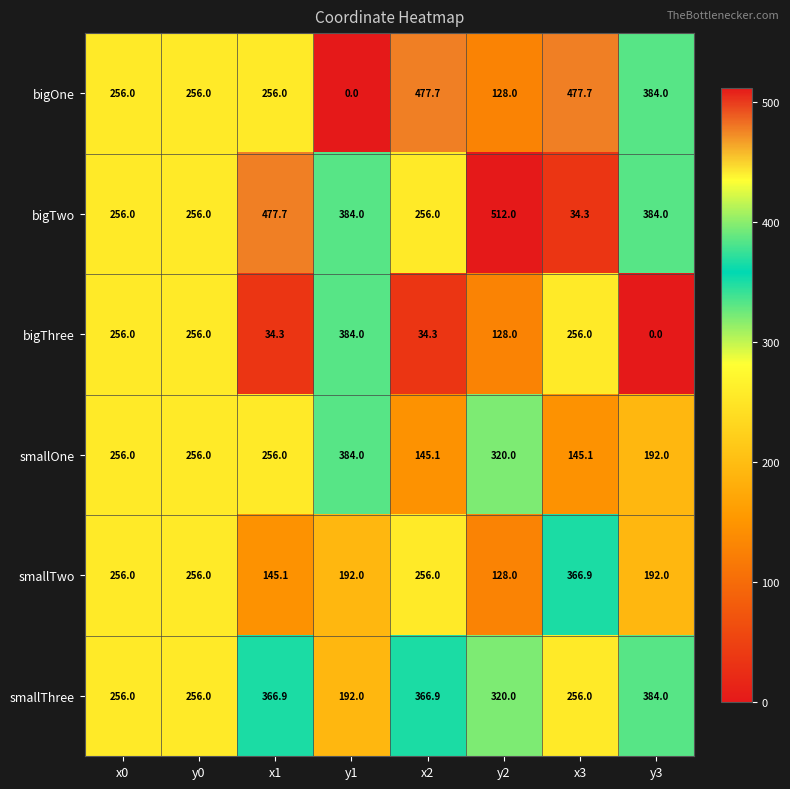

What is the maximum value for smallTwo?

366.9